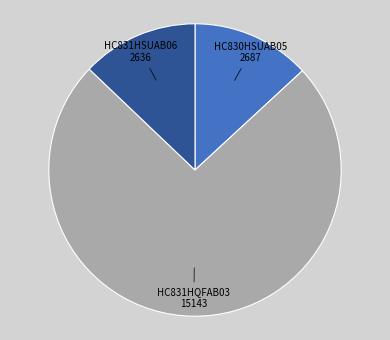

How many segments does this pie chart have?

3